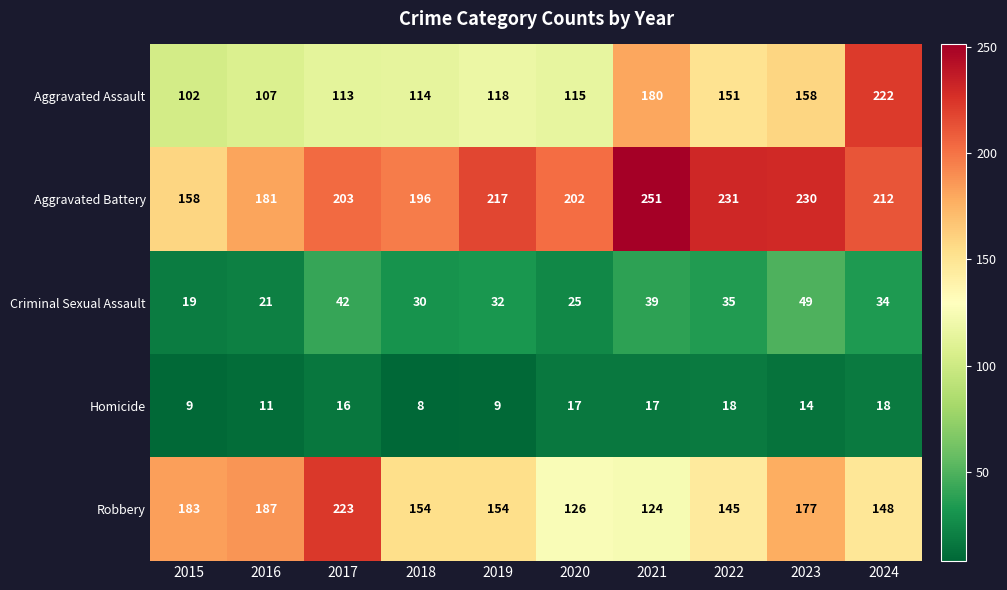

What is the sum of all Aggravated Assault values?

1380